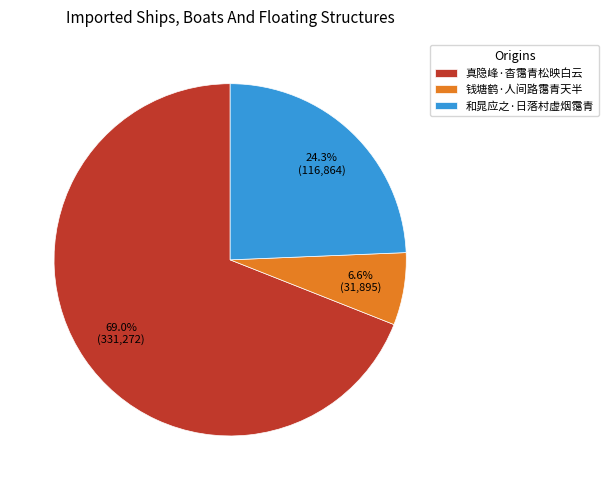

To the nearest percent, what is the difference between the 钱塘鹤·人间路霭青天半 and 真隐峰·杳霭青松映白云 slice percentages?

62%